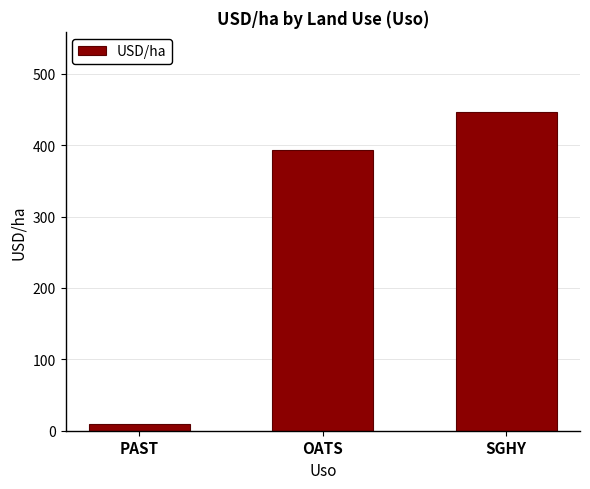

Where is the data nearest to the value 228?

OATS